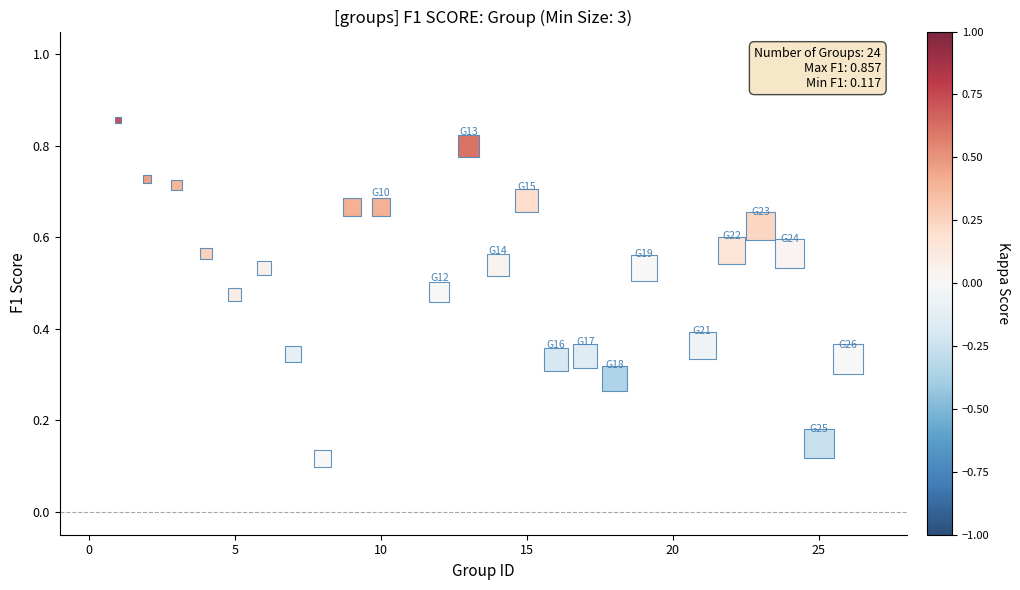

What is the range of X values (max minus min)?

25.0